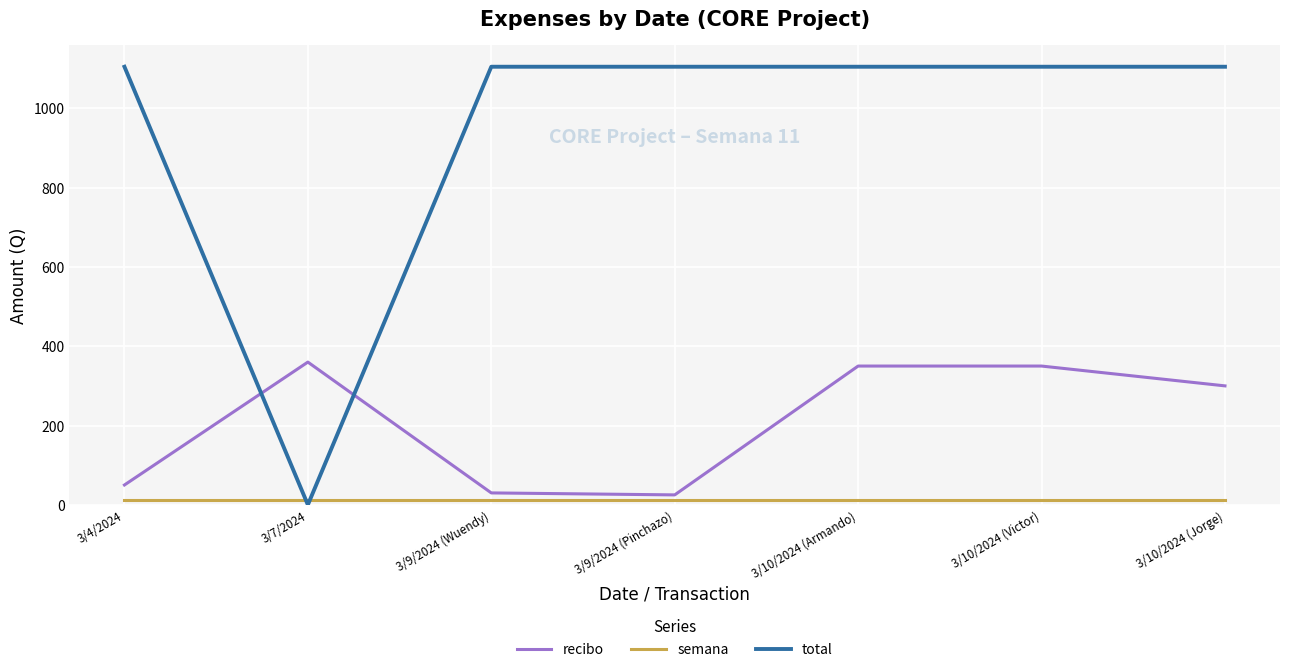

Which series changed the most between 3/9/2024 (Pinchazo) and 3/10/2024 (Victor)?

recibo